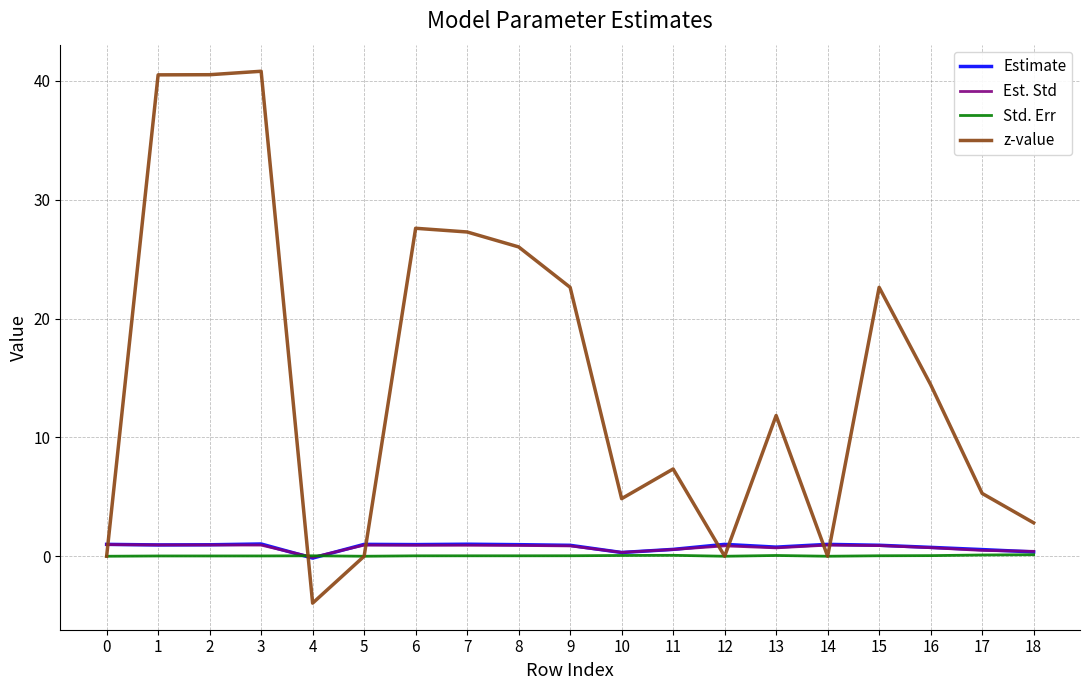

Between 8 and 15, which series saw the biggest shift?

z-value